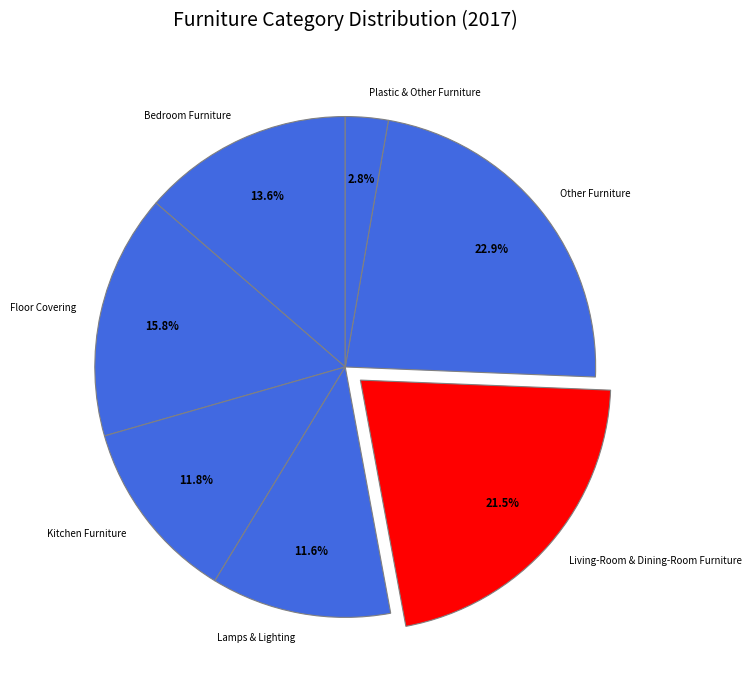

What percentage is the Bedroom Furniture slice, to the nearest percent?

14%